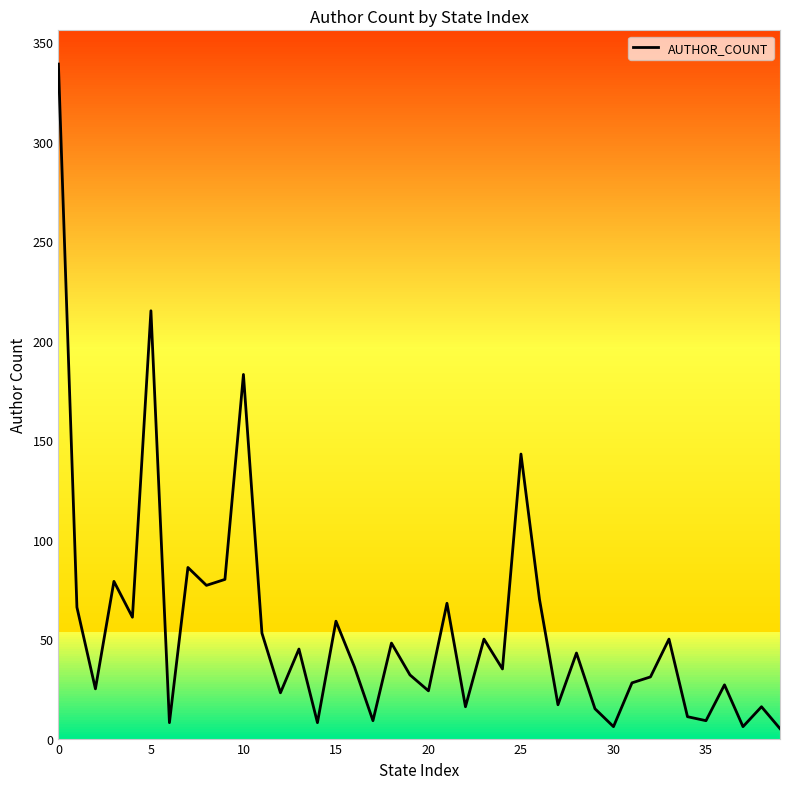

What is the greatest value displayed?

339